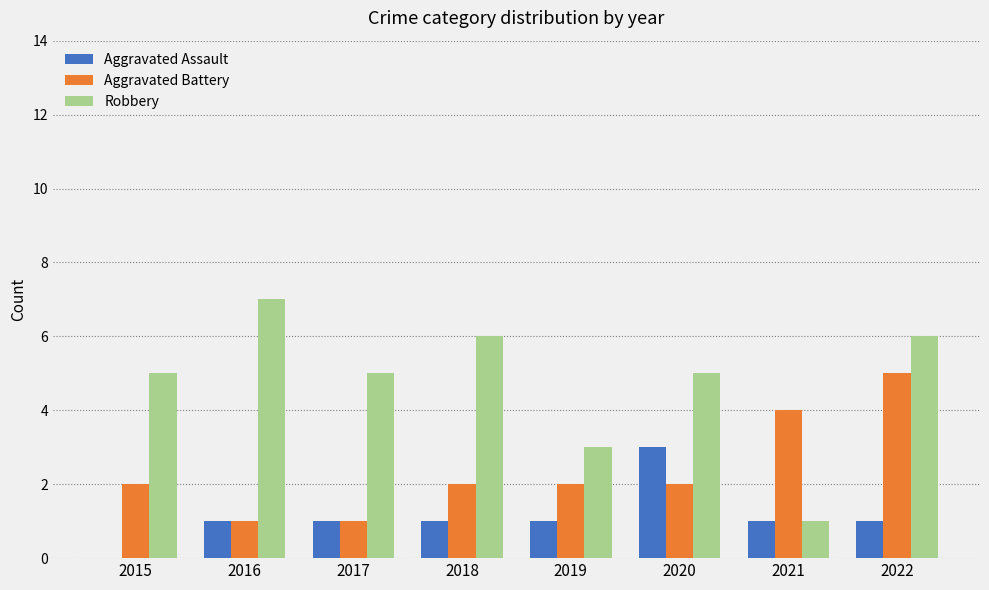

What are all the series names shown in the legend?

Aggravated Assault, Aggravated Battery, Robbery